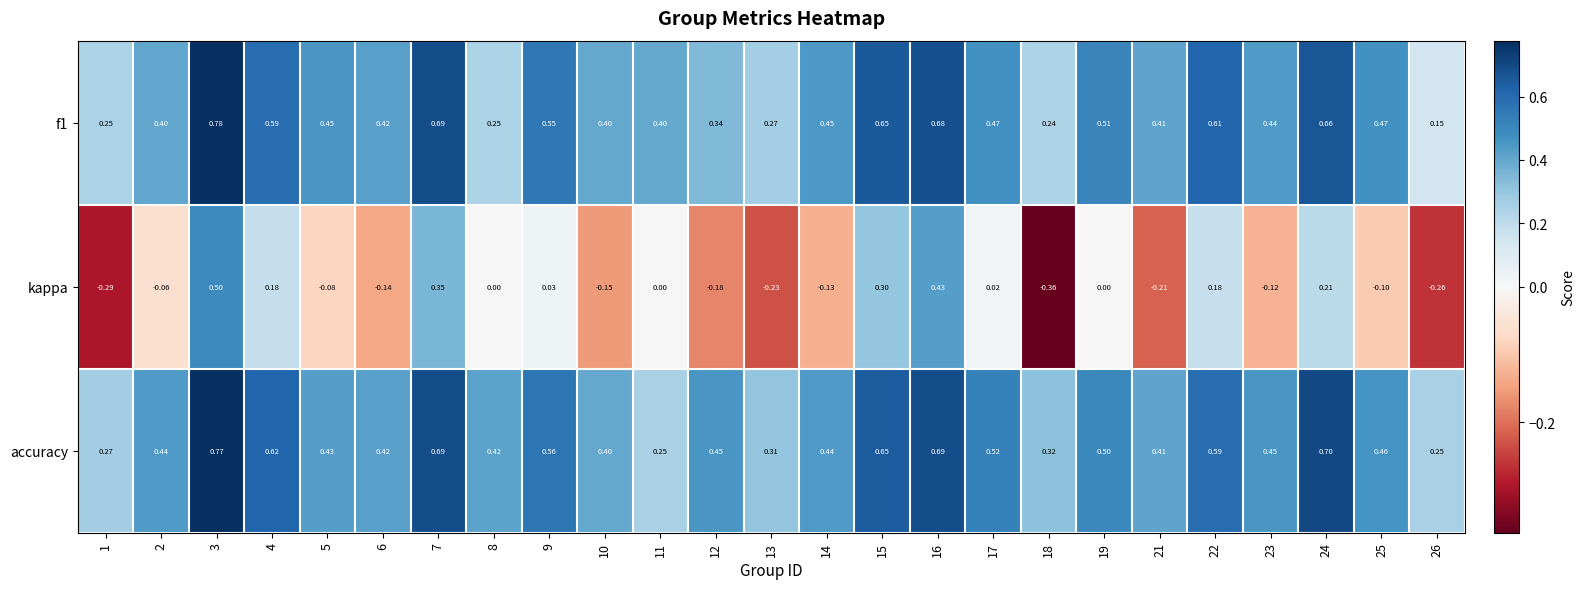

What is the spread (max minus min) of values at 13?

0.5